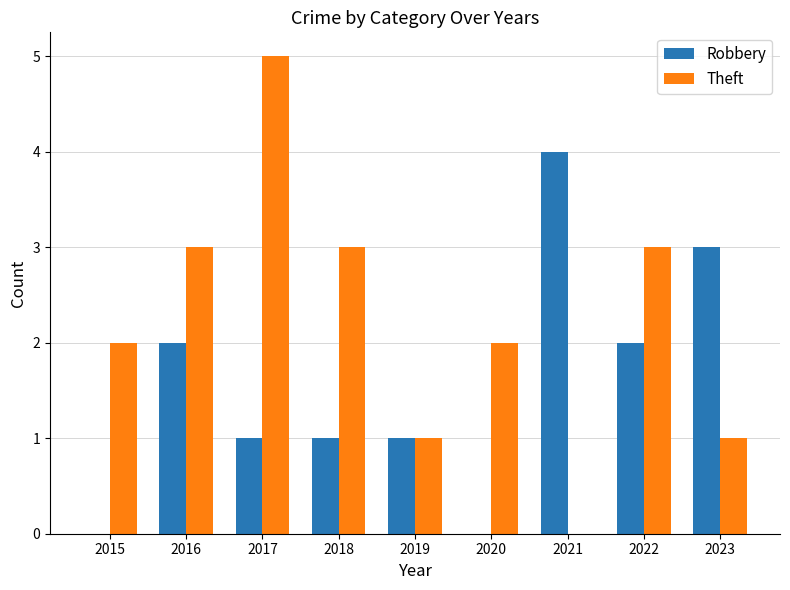

What is the sum of the Theft values at 2021 and 2015?

2